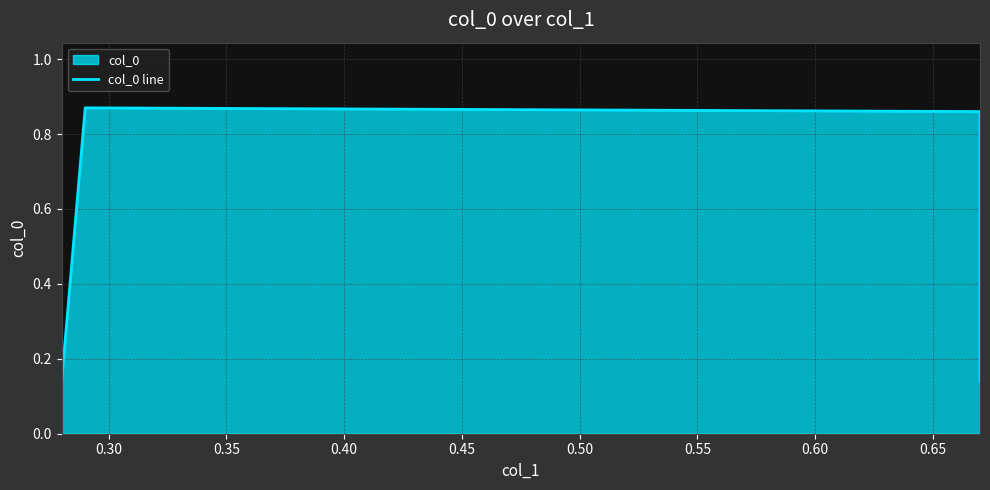

What is the difference between the maximum and minimum values?

0.7